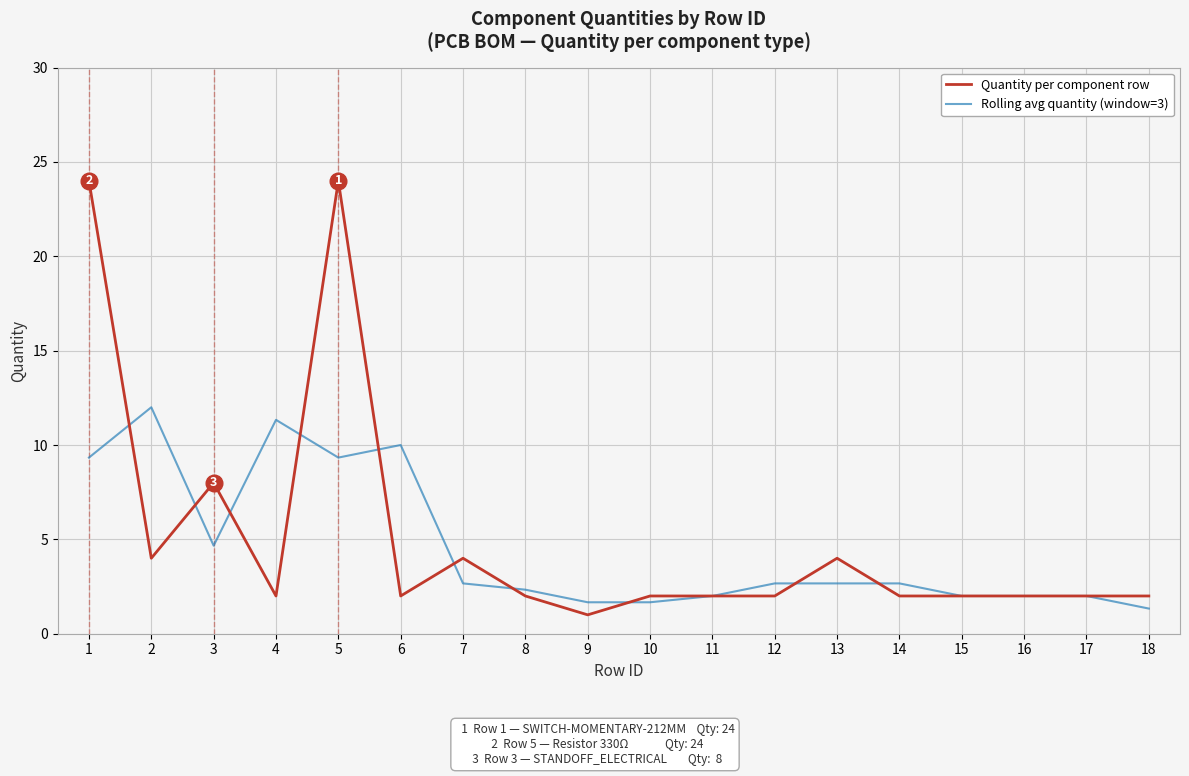

Reading right to left, what are all the values shown in this chart?

Quantity per component row: 18=2.0	17=2.0	16=2.0	15=2.0	14=2.0	13=4.0	12=2.0	11=2.0	10=2.0	9=1.0	8=2.0	7=4.0	6=2.0	5=24.0	4=2.0	3=8.0	2=4.0	1=24.0
Rolling avg quantity (window=3): 18=1.3	17=2.0	16=2.0	15=2.0	14=2.7	13=2.7	12=2.7	11=2.0	10=1.7	9=1.7	8=2.3	7=2.7	6=10.0	5=9.3	4=11.3	3=4.7	2=12.0	1=9.3